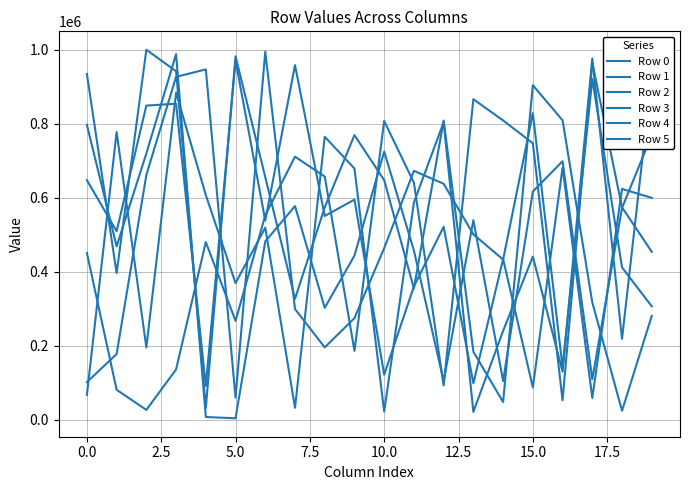

List the series in order of their peak value, highest first.

Row 1, Row 5, Row 2, Row 3, Row 4, Row 0